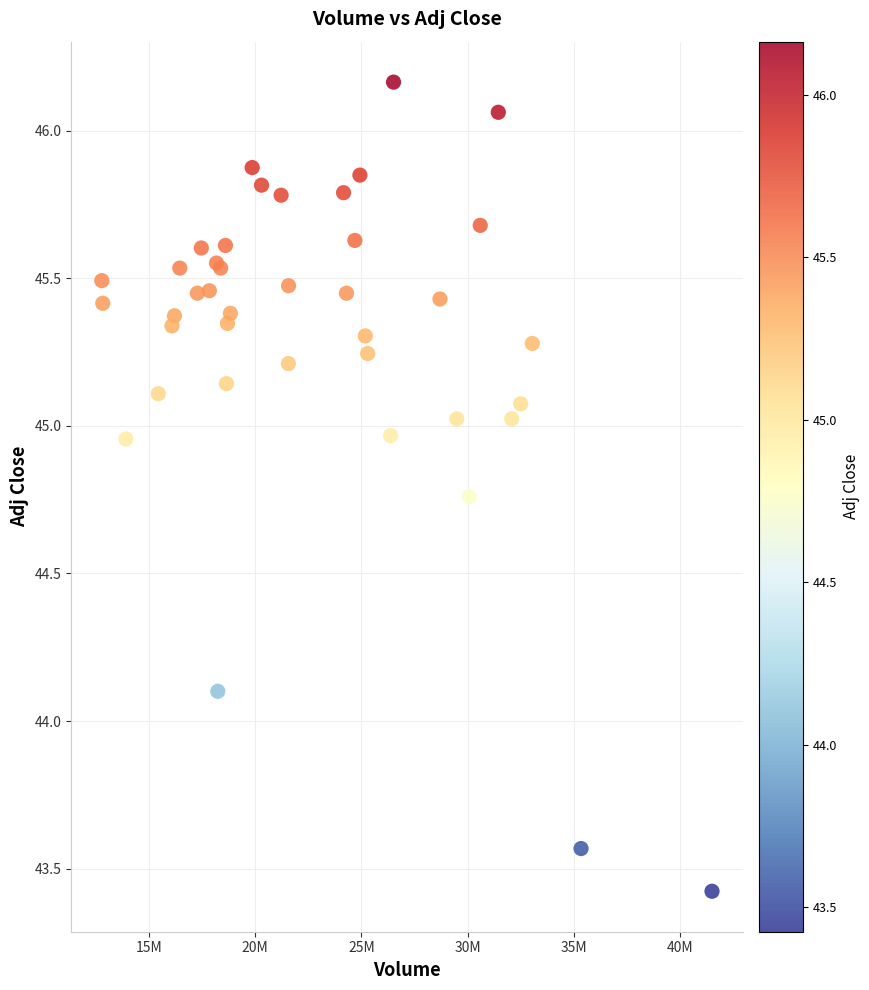

What Y value in the scatter plot is closest to 44?

44.1